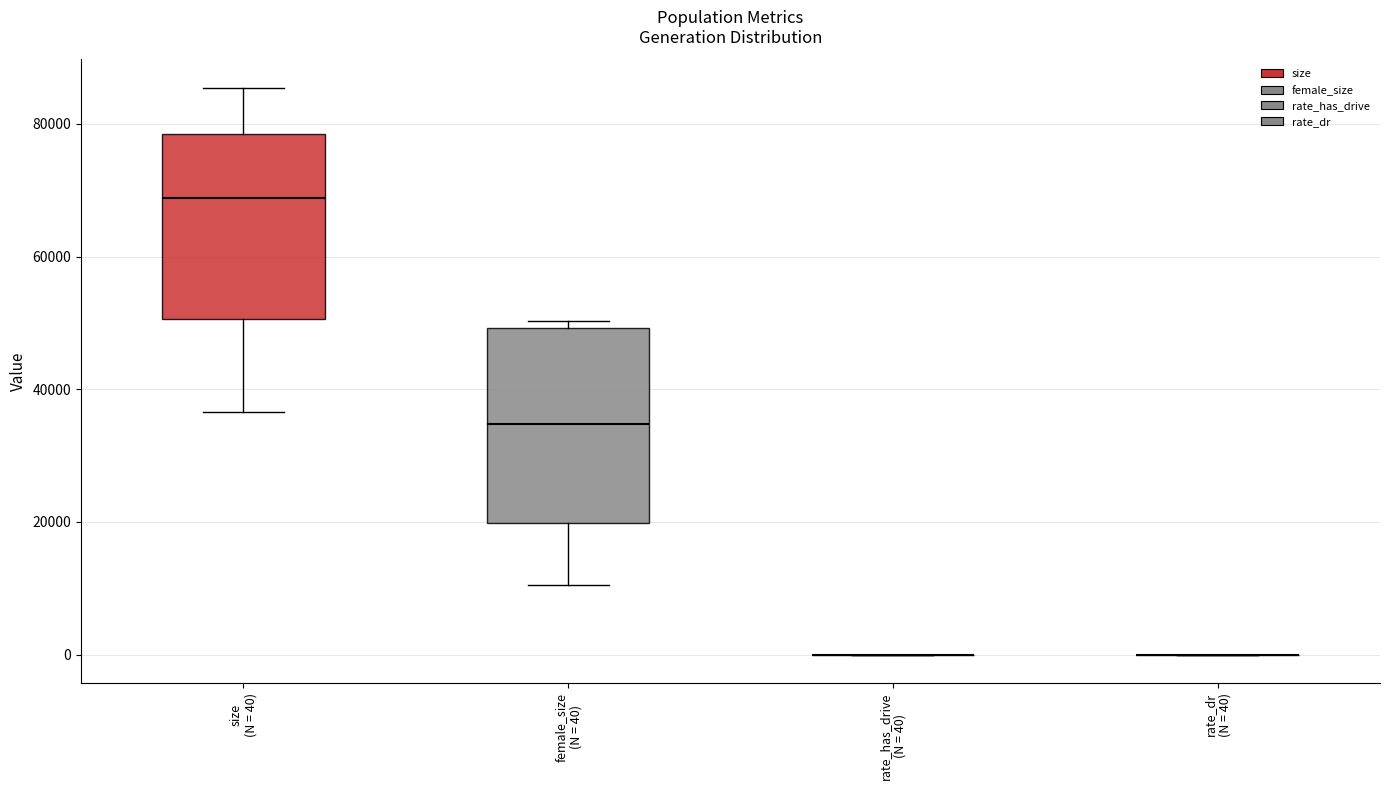

Reading left to right, transcribe this box plot: for each box, give where its median line is, the range the box spans, and where its two whiskers end, as read against the y-axis. The values are not printed on the chart, so give them approximately, as read against the axis.

size (N = 40): median 68000, box 50000 to 78000, whiskers 36000 to 86000
female_size (N = 40): median 34000, box 20000 to 50000, whiskers 10000 to 50000 (just above the box's upper edge)
rate_has_drive (N = 40): box collapsed to a line at 0, whiskers 0 to 0
rate_dr (N = 40): box collapsed to a line at 0, whiskers 0 to 0